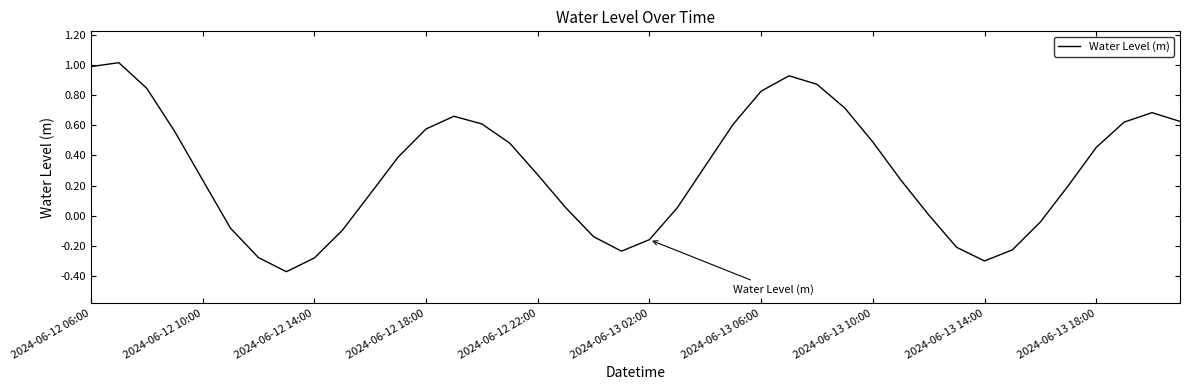

What is the difference between the maximum and minimum values?

1.4